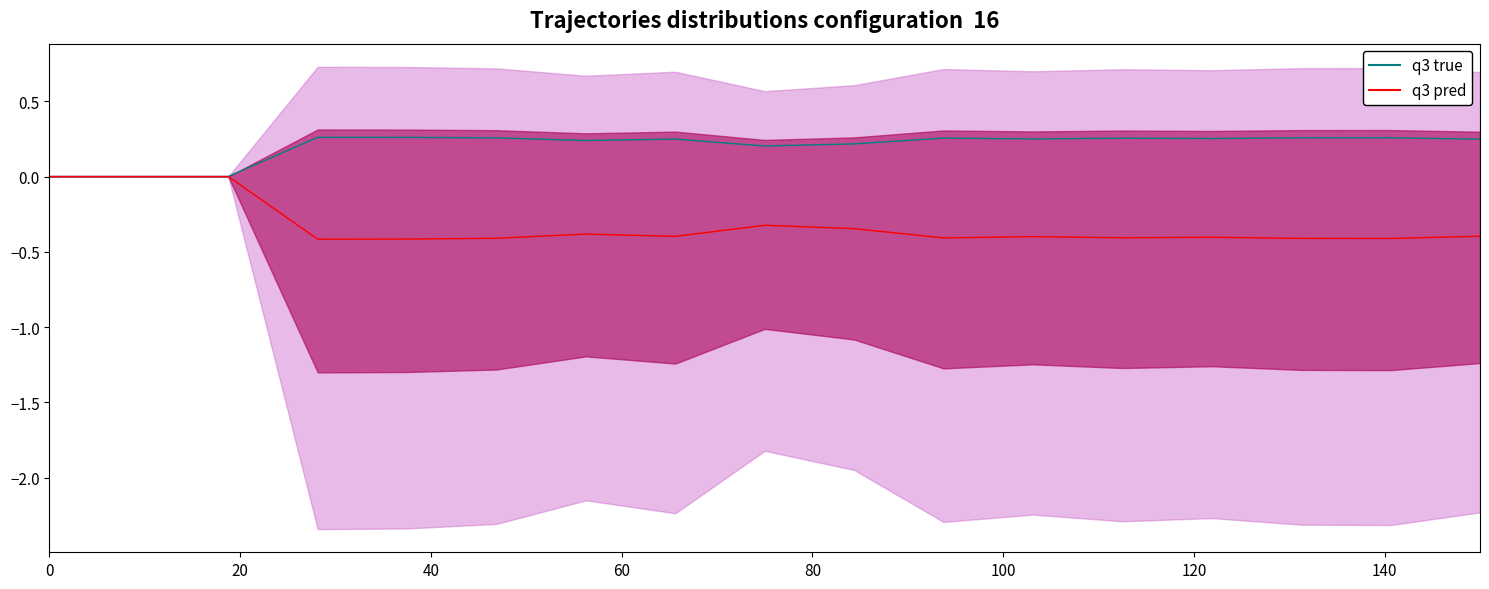

What is the sum of all values?

3.5